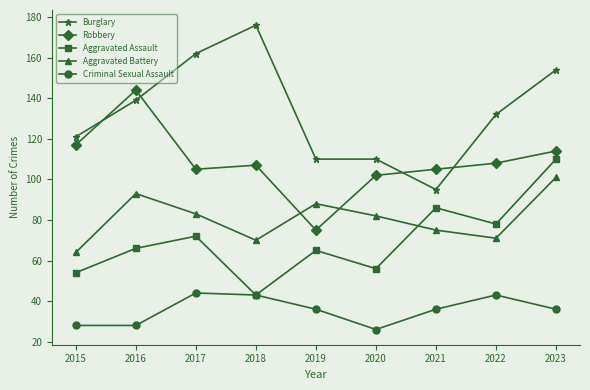

True or false: Aggravated Assault and Robbery intersect in this chart.

False